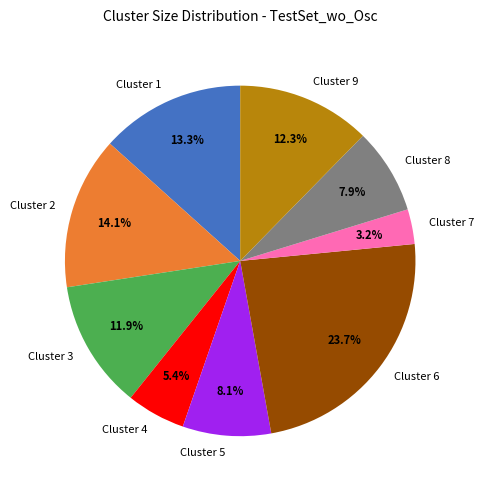

Approximately how many times larger is the value at Cluster 7 compared to Cluster 5?

0.4